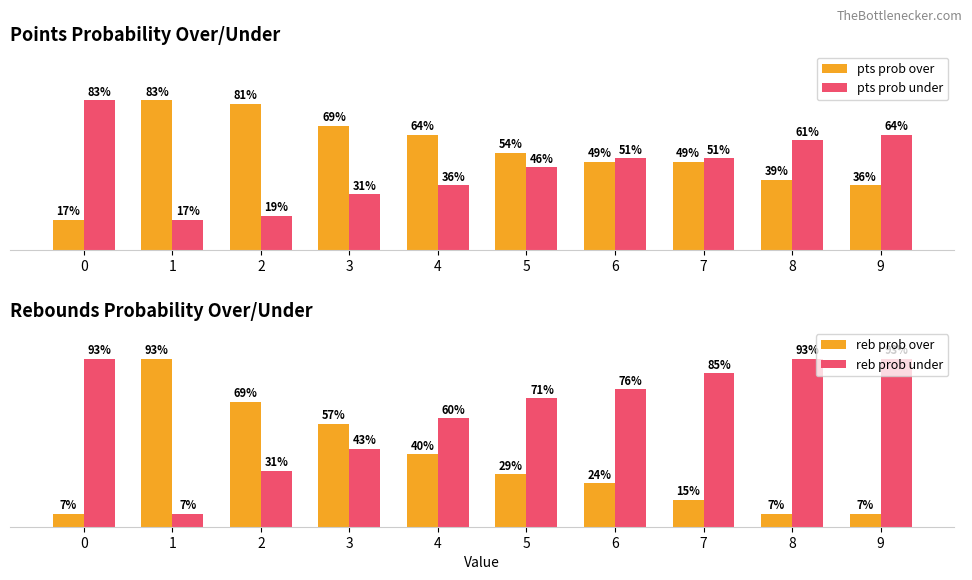

At which label does pts prob over first exceed 54?

1